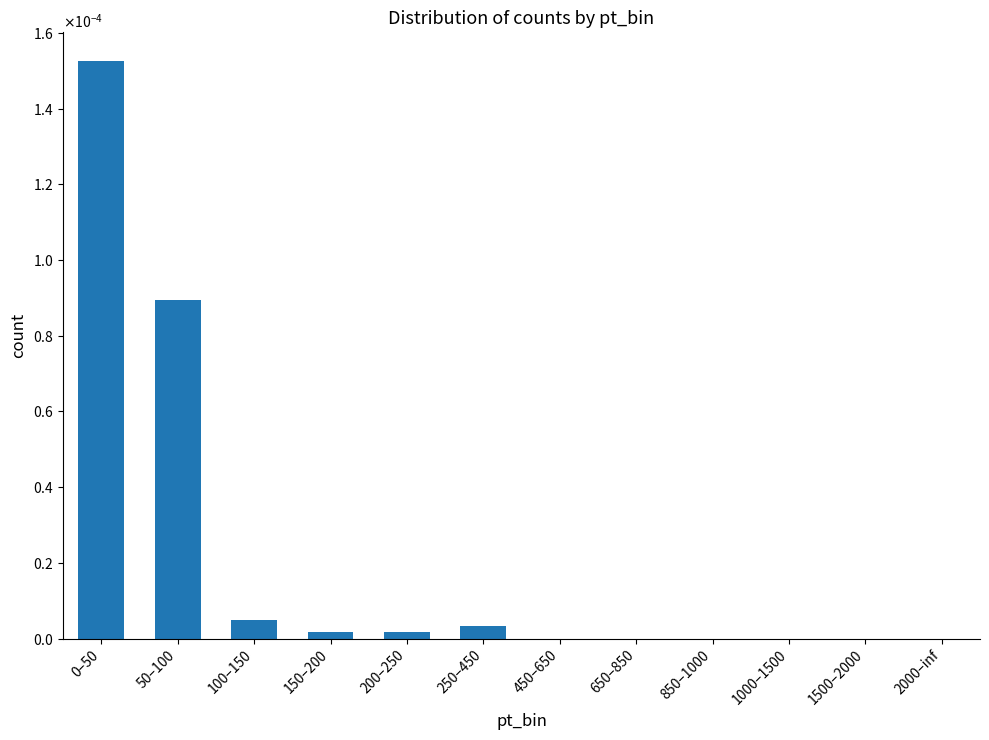

The value at 150–200 is 0.0. True or false?

False